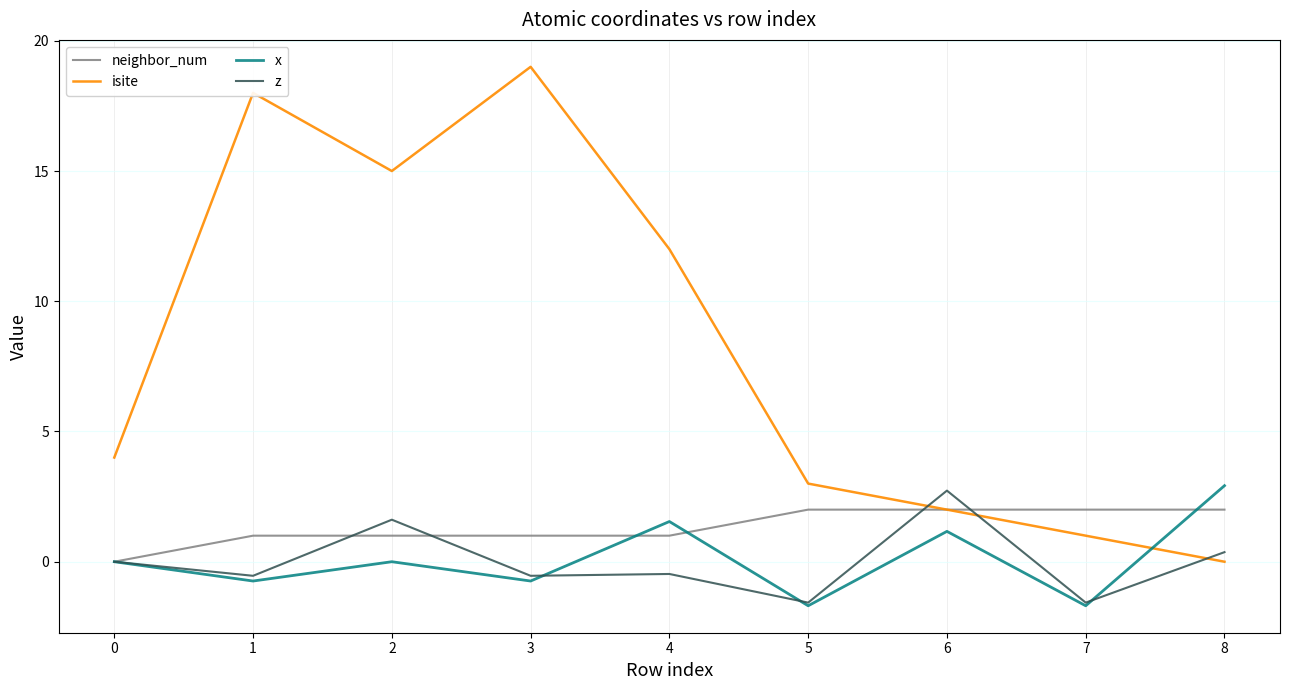

Which series has the largest range (max minus min)?

isite